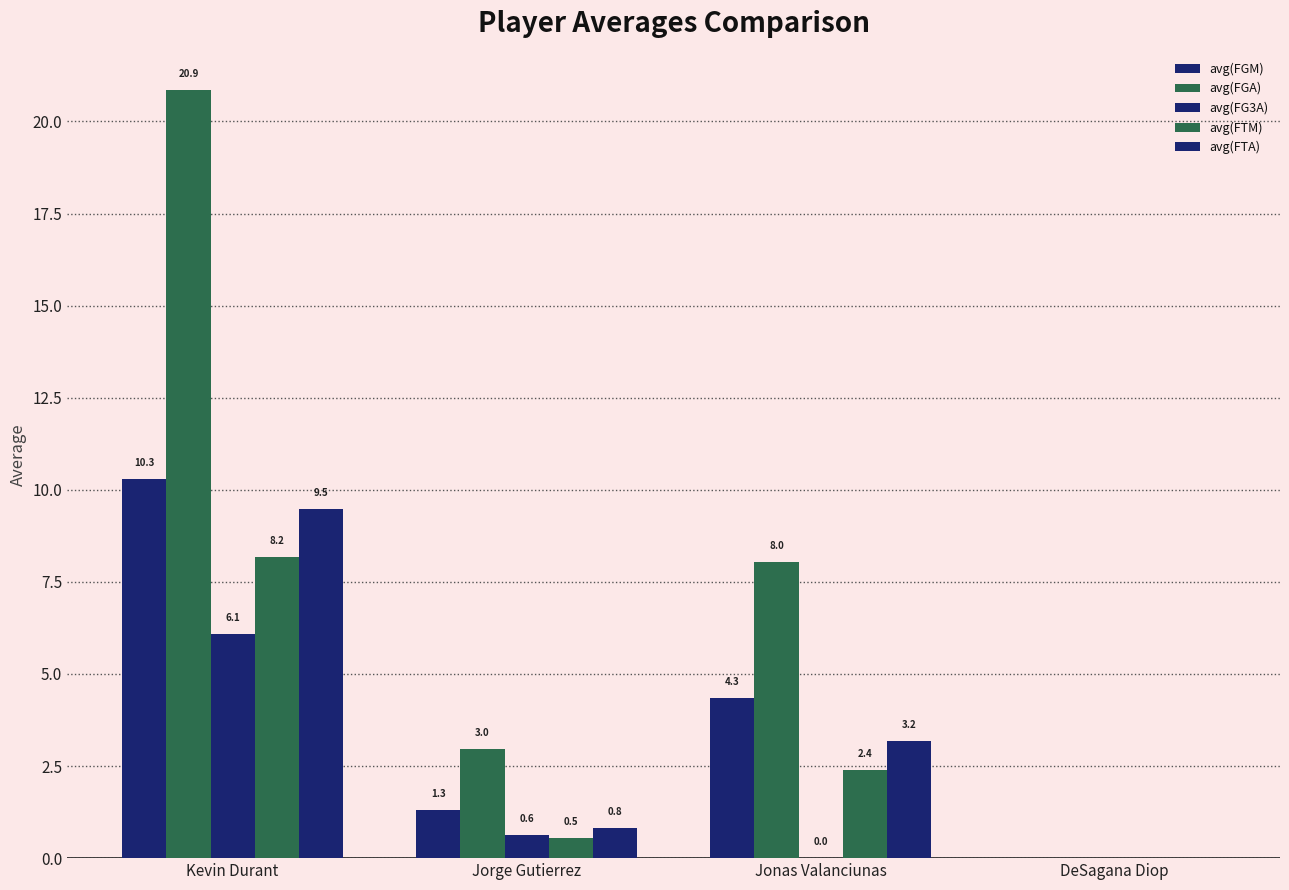

Which series has the largest total across all categories?

avg(FGA)